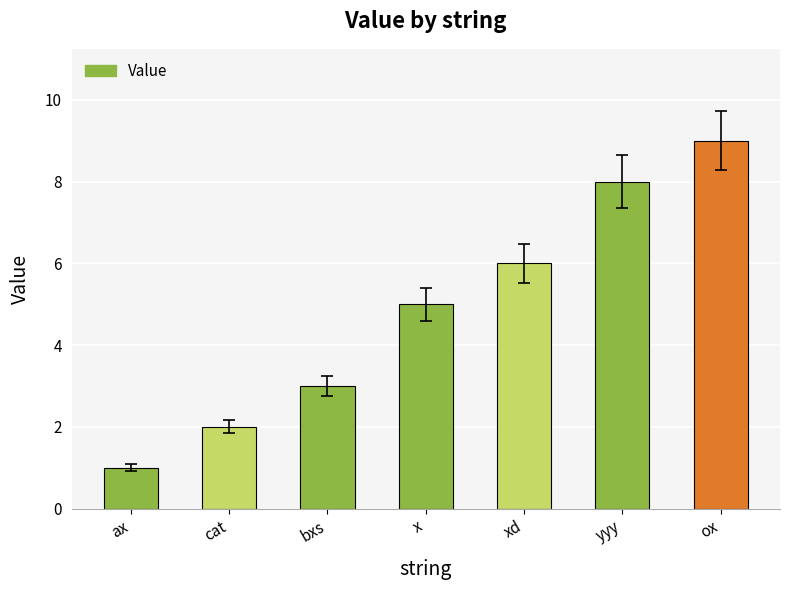

What is the change in value from ax to x?

+4